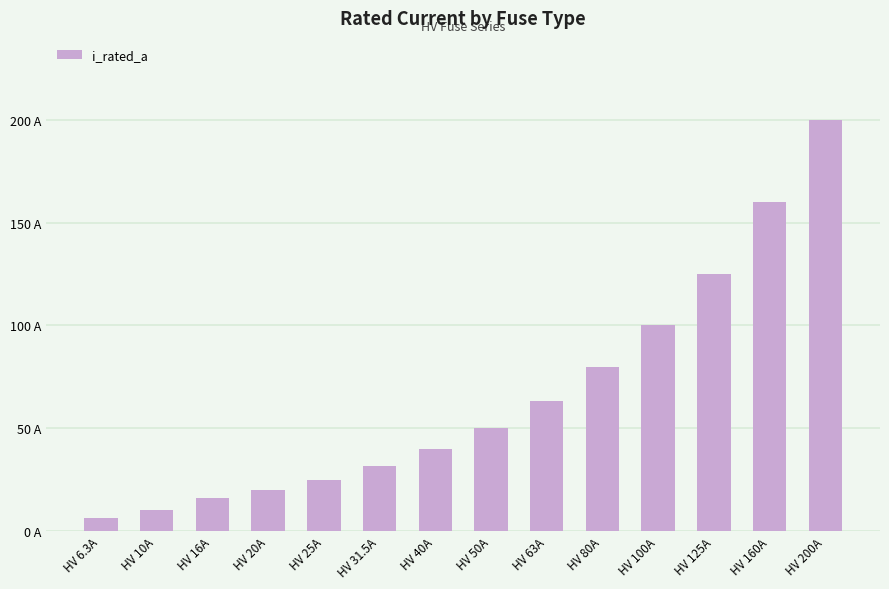

At which label does the data first exceed 50?

HV 63A